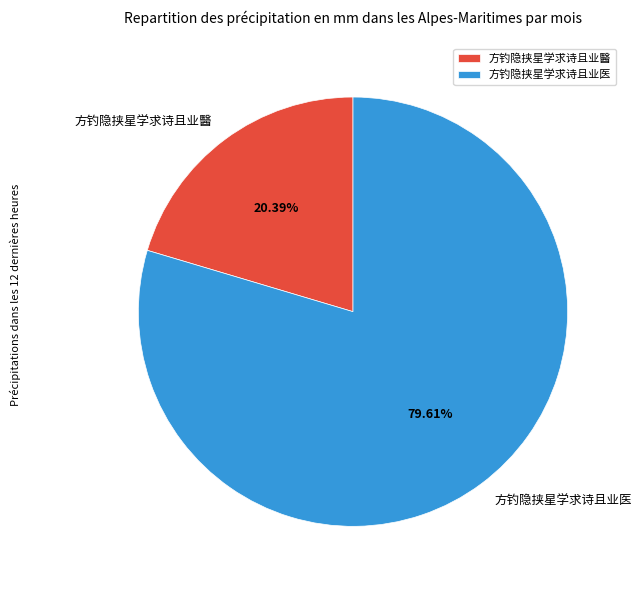

What is the ratio of the value at 方钓隐挟星学求诗且业医 to the value at 方钓隐挟星学求诗且业醫?

3.9